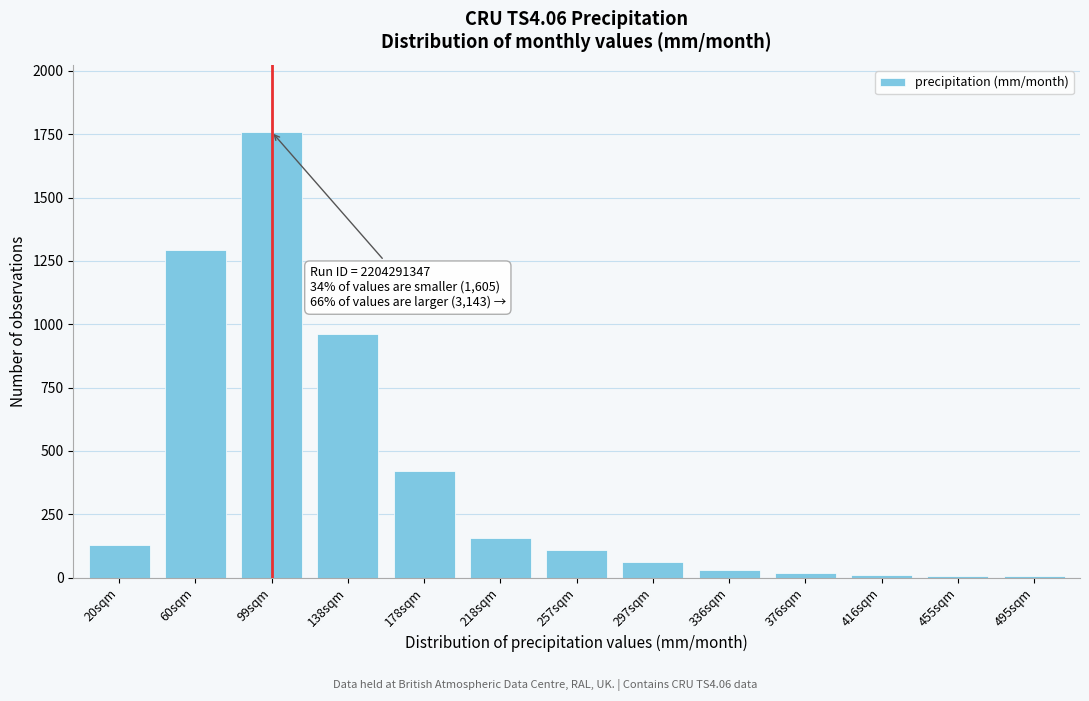

Where is the data nearest to the value 882?

138sqm